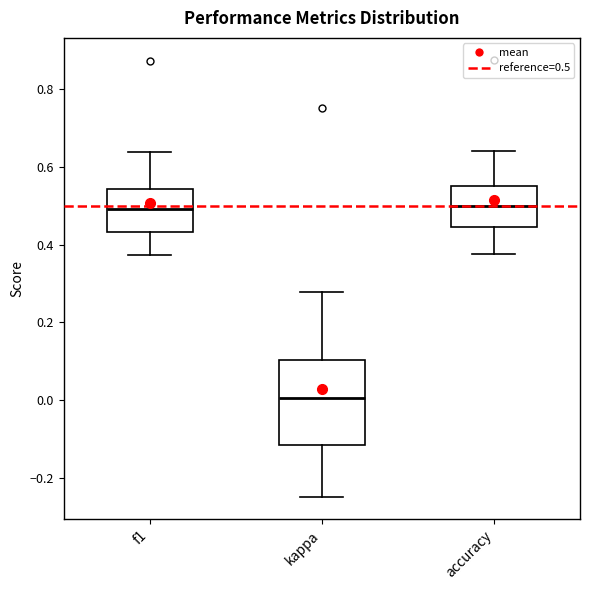

Comparing the boxes themselves (not the whiskers), which one is the tallest?

kappa